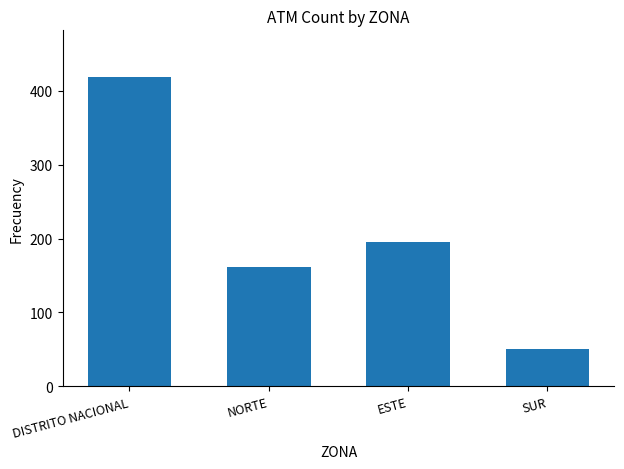

Rank the categories by value from lowest to highest.

SUR, NORTE, ESTE, DISTRITO NACIONAL